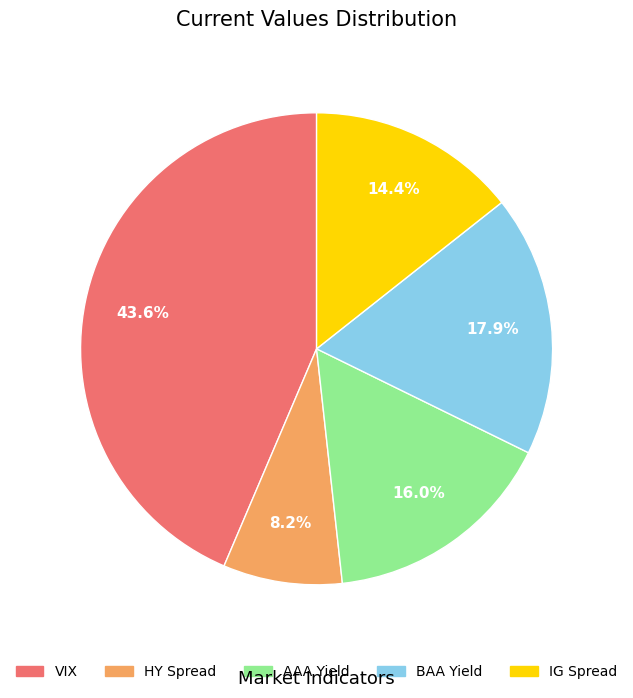

Which slice is the smallest?

HY Spread